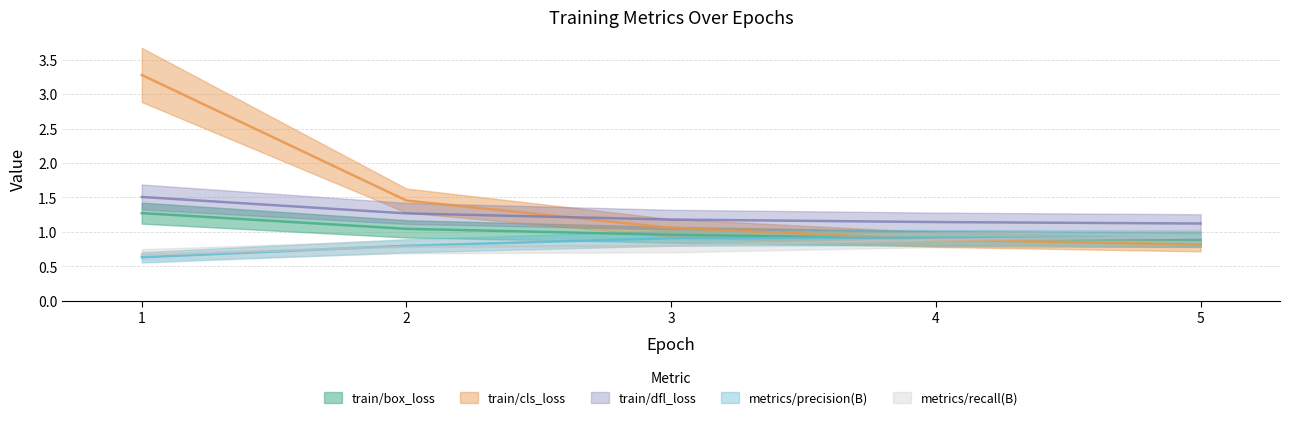

Reading right to left, extract all data points from this chart.

train/box_loss: 0.9	0.9	1.0	1.0	1.3
train/cls_loss: 0.8	0.9	1.1	1.5	3.3
train/dfl_loss: 1.1	1.1	1.2	1.3	1.5
metrics/precision(B): 0.9	0.9	0.9	0.8	0.6
metrics/recall(B): 0.9	0.9	0.8	0.8	0.7